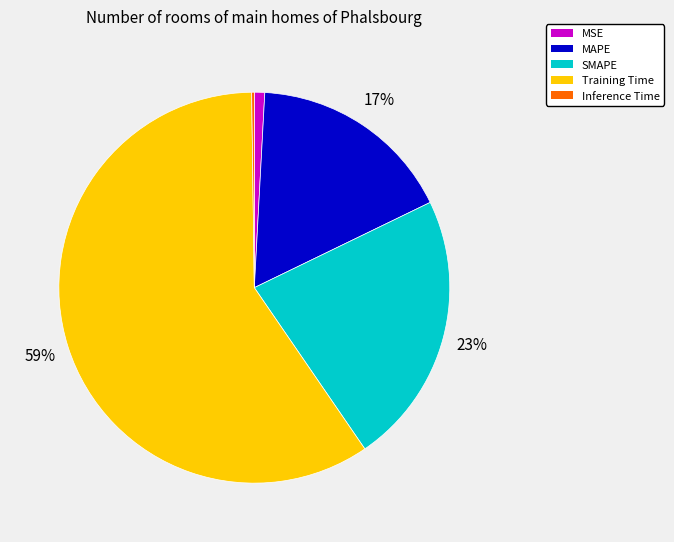

Is there any slice that represents more than half of the pie?

Yes